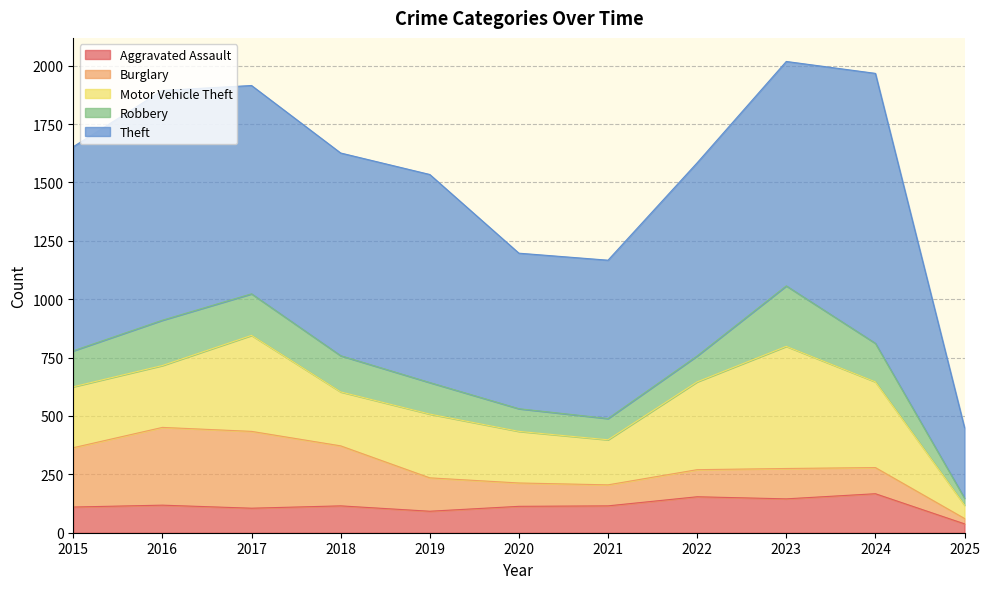

Between which two adjacent categories do Robbery and Aggravated Assault first intersect?

2019 and 2020